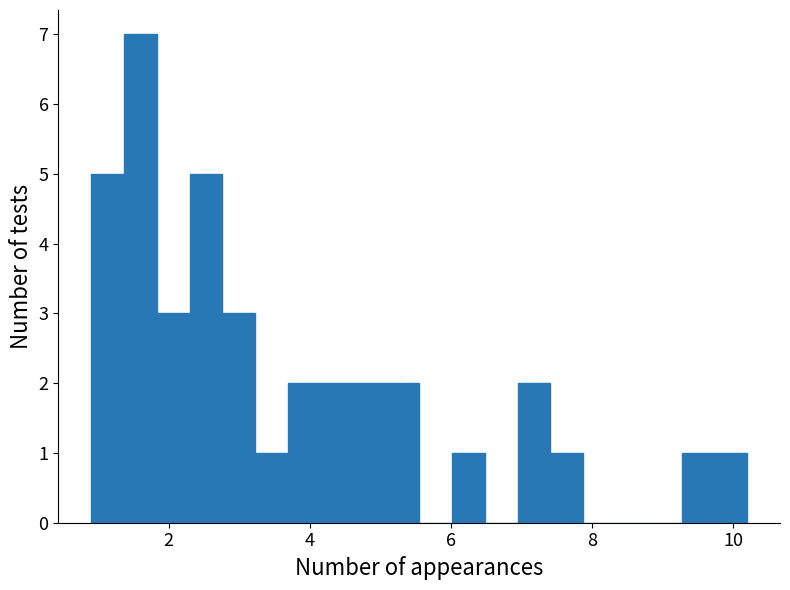

Around what value on the x-axis is the tallest bar? Give the approximate position of its centre, as read against the axis.

1.6